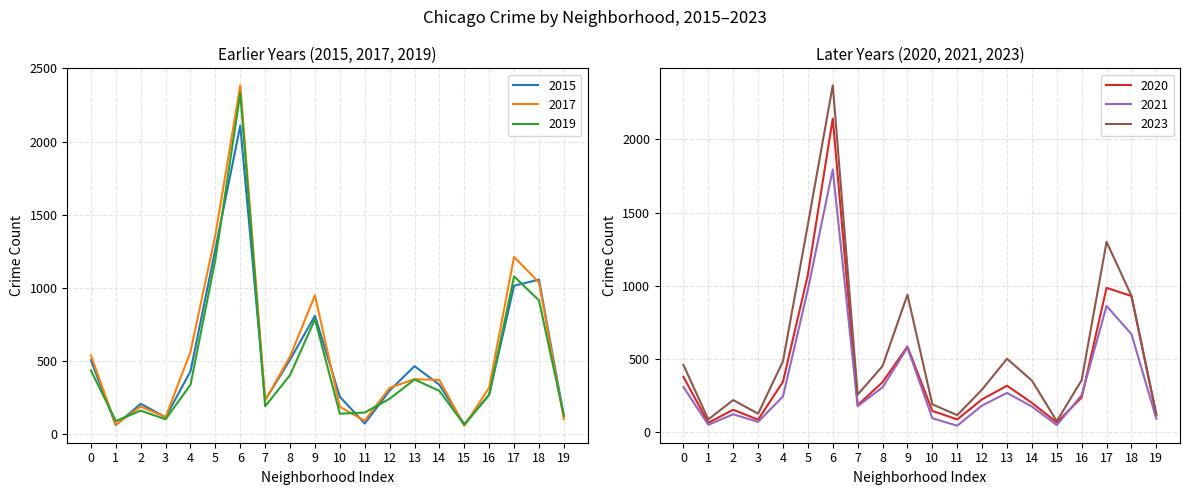

True or false: 2019 and 2021 cross at least once.

False